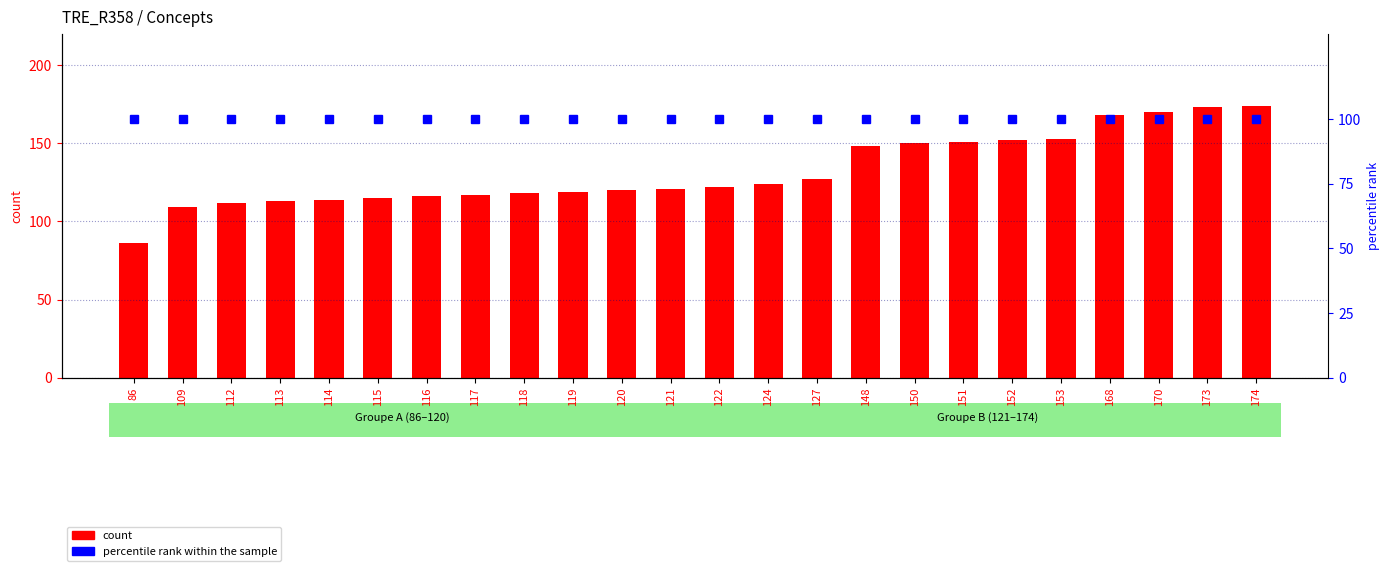

At which label is count closest to 130?

127